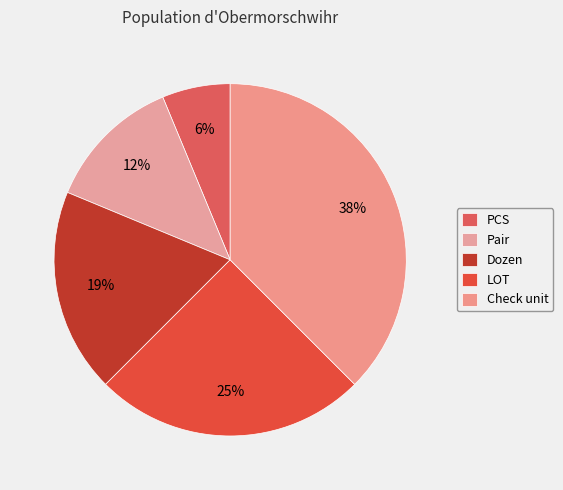

Is the sum of Pair and Dozen greater than half?

No